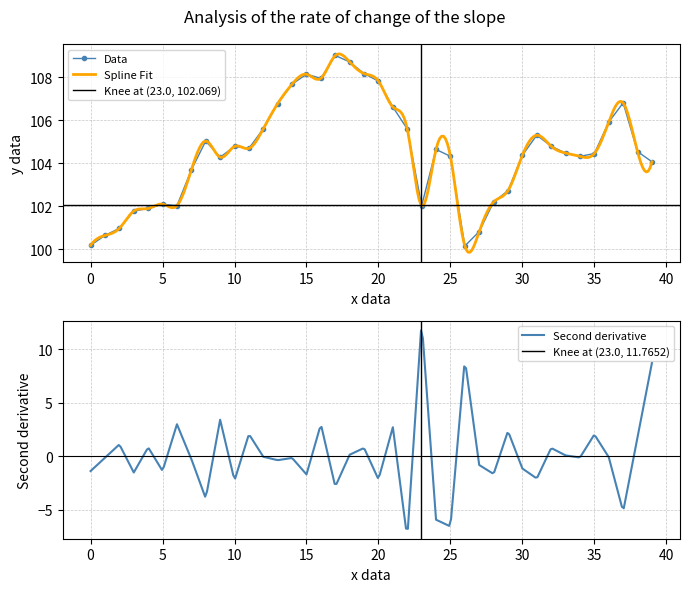

Where is the first local minimum?

6